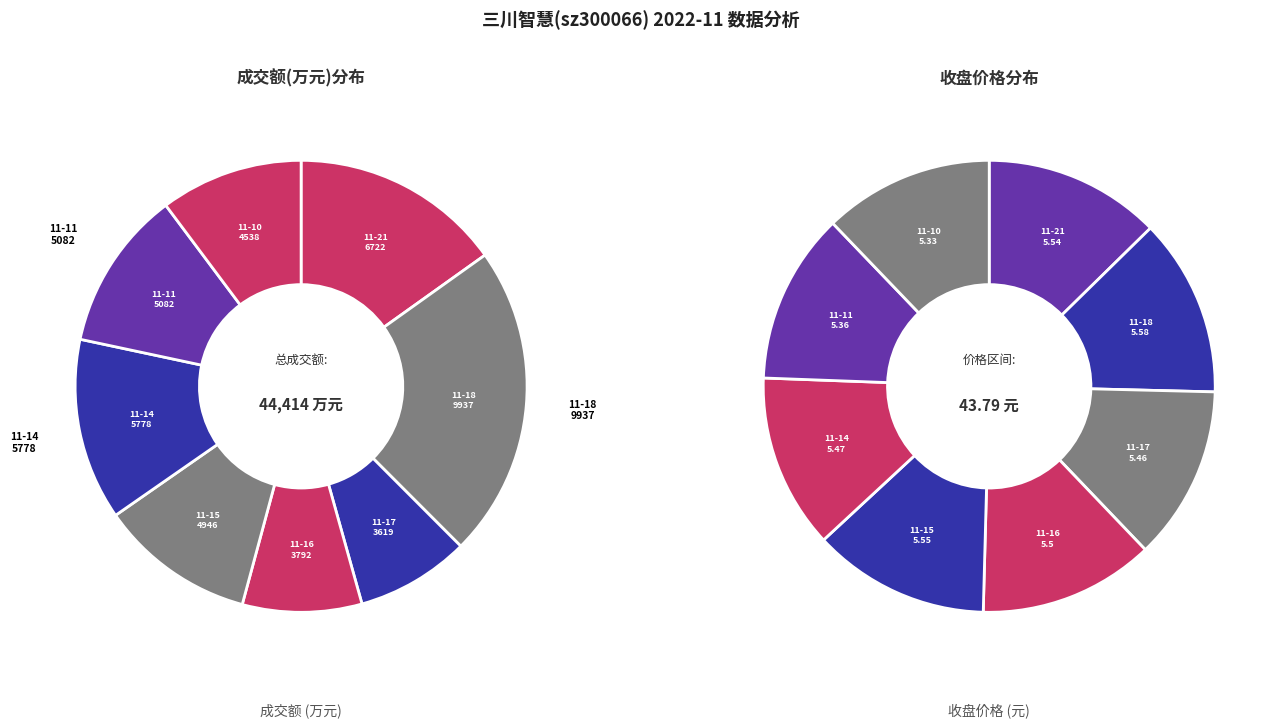

What is the change in value from 2022-11-15 to 2022-11-14?

+832